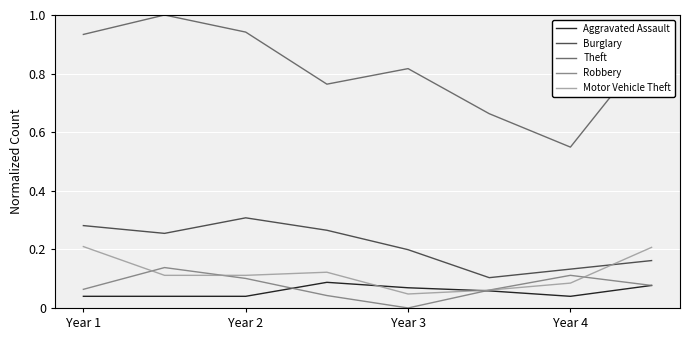

What are all the series names shown in the legend?

Aggravated Assault, Burglary, Theft, Robbery, Motor Vehicle Theft